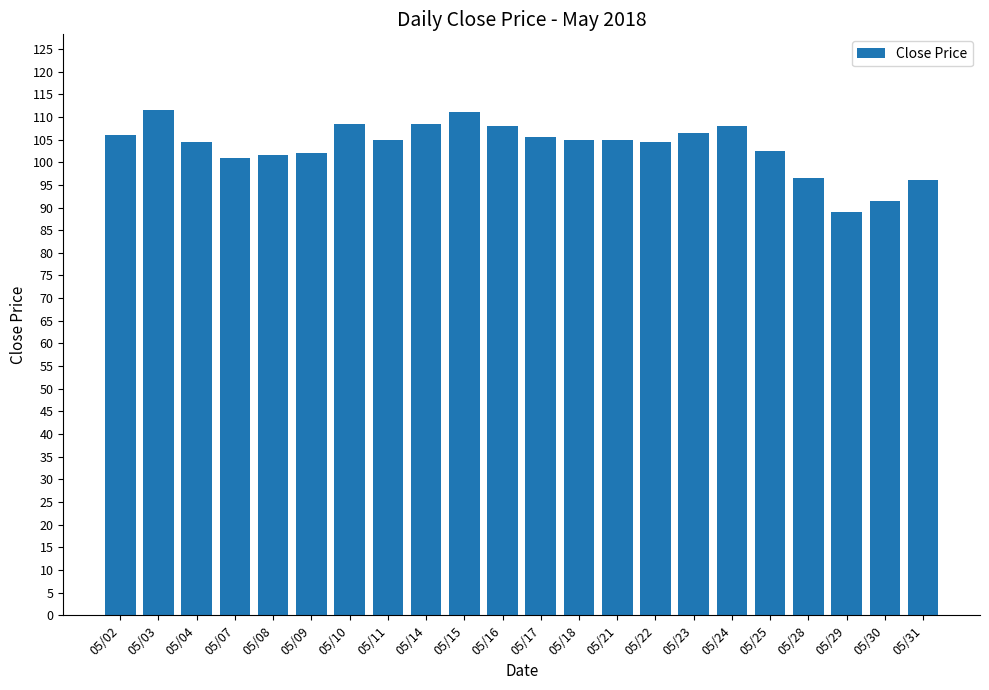

The chart shows a value of 67.6 at 05/18. True or false?

False